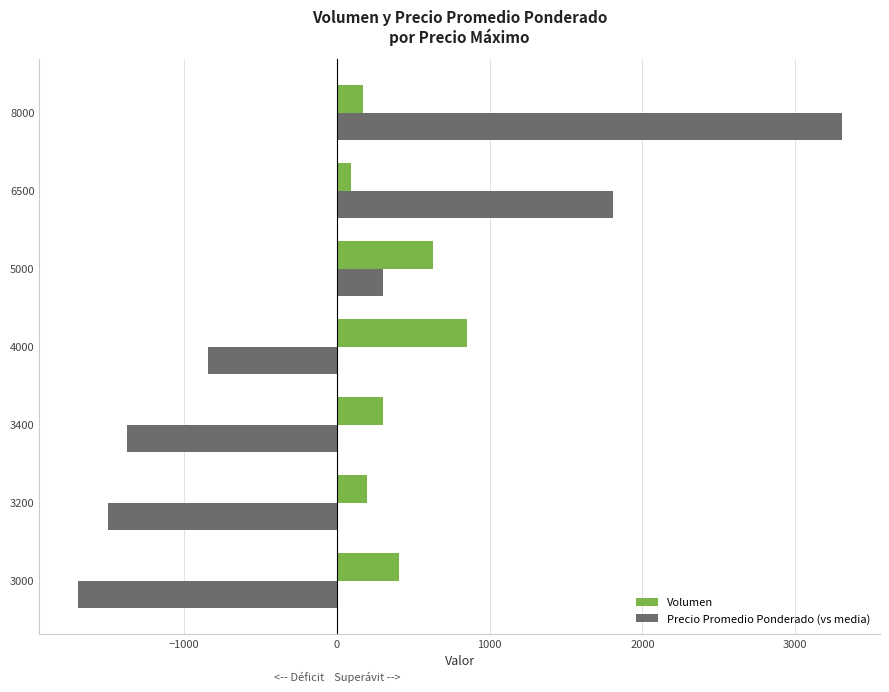

What is the difference between the maximum and minimum values in the Precio Promedio Ponderado (vs media) series?

5000.0